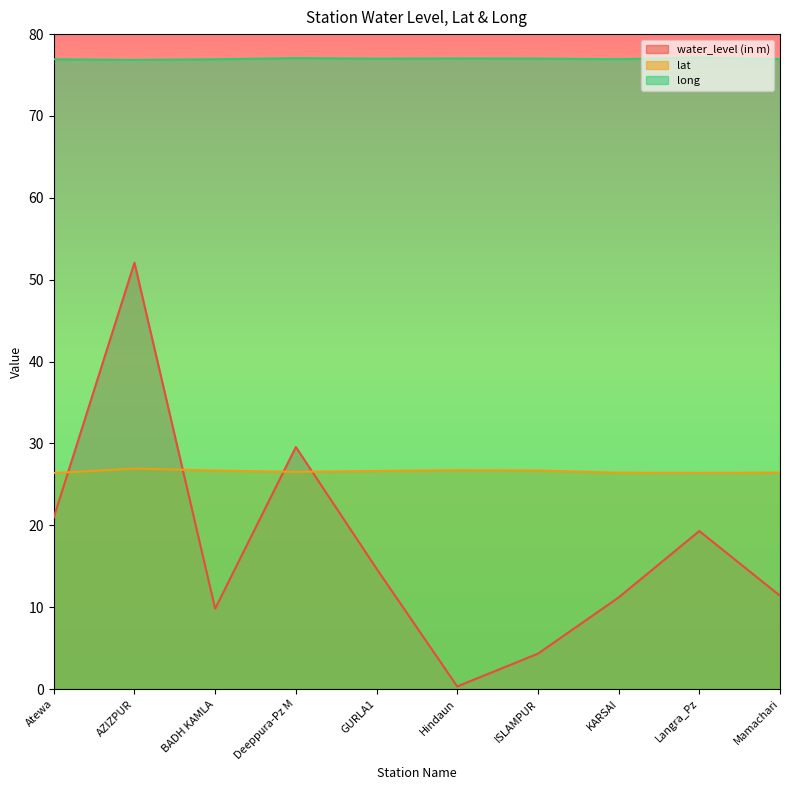

List the labels in order of lat value, smallest first.

Atewa, Langra_Pz, KARSAI, Mamachari, Deeppura-Pz M, GURLA1, BADH KAMLA, ISLAMPUR, Hindaun, AZIZPUR